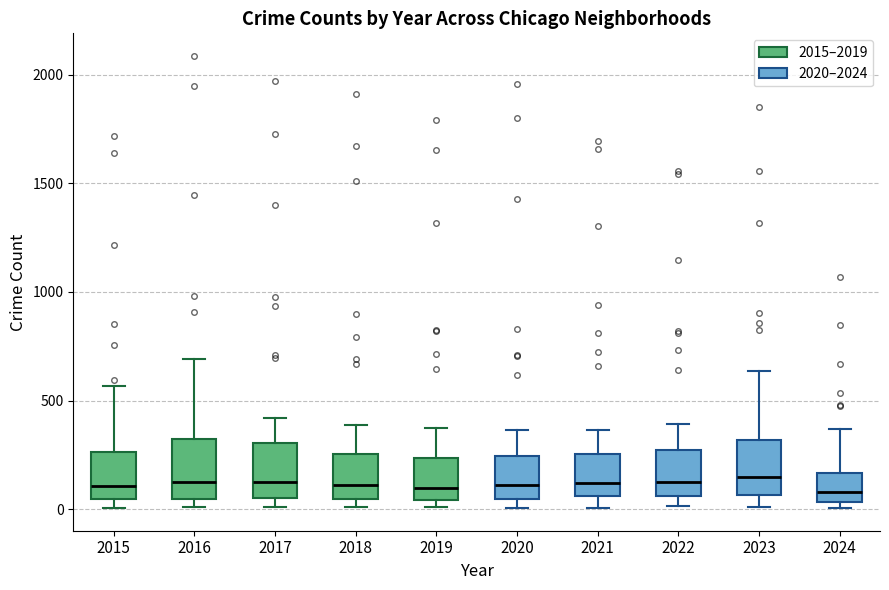

Reading left to right, read every box against the y-axis: the position of its median line, the range the box covers, and the ends of its whiskers. The values are not printed on the chart, so give them approximately, as read against the axis.

2015: median 100, box 50 to 250, whiskers 0 to 550
2016: median 150, box 50 to 300, whiskers 0 to 700
2017: median 100, box 50 to 300, whiskers 0 to 400
2018: median 100, box 50 to 250, whiskers 0 to 400
2019: median 100, box 50 to 250, whiskers 0 to 400
2020: median 100, box 50 to 250, whiskers 0 to 350
2021: median 100, box 50 to 250, whiskers 0 to 350
2022: median 100, box 50 to 250, whiskers 0 to 400
2023: median 150, box 50 to 300, whiskers 0 to 650
2024: median 100, box 50 to 150, whiskers 0 to 350